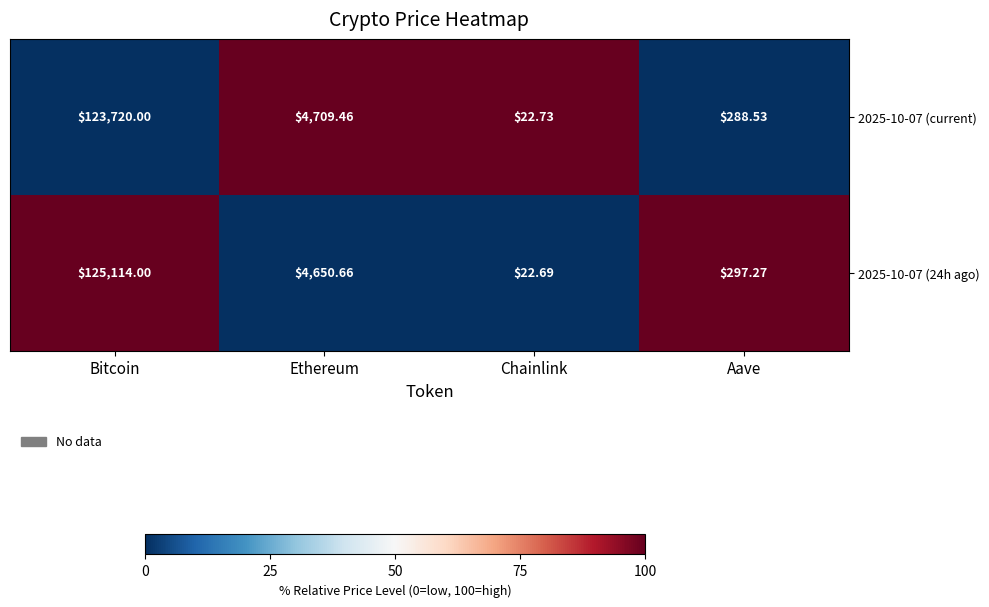

At which label is 2025-10-07 (current) closest to 61871?

Ethereum